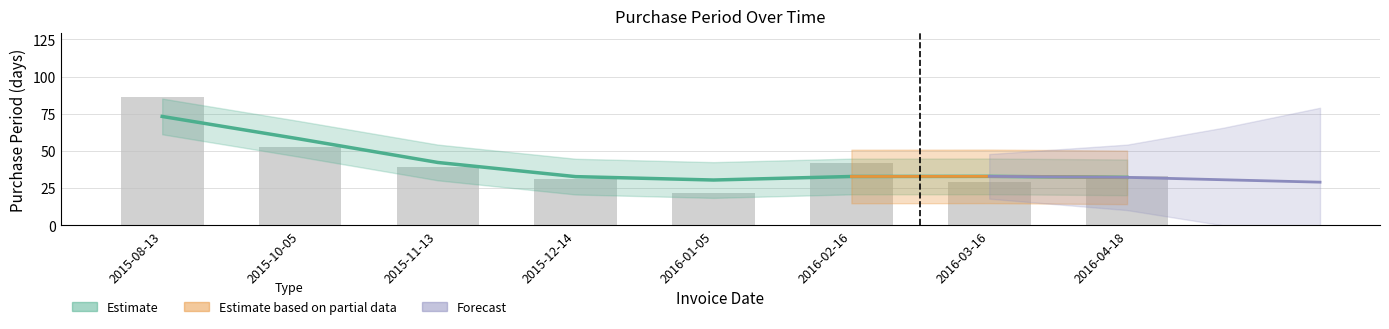

Are the bars grouped side by side (vs. stacked)?

No